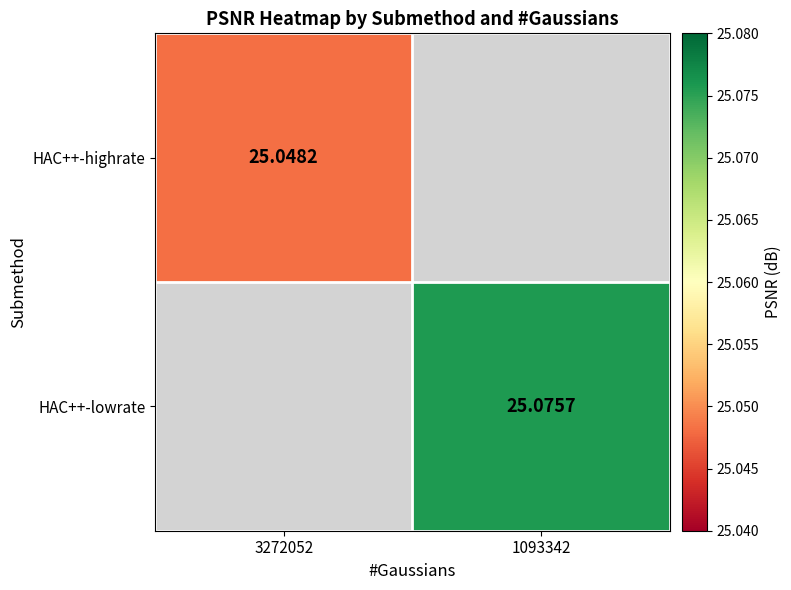

Is the value of HAC++-lowrate at 1093342 greater than the value of HAC++-highrate at 3272052?

Yes